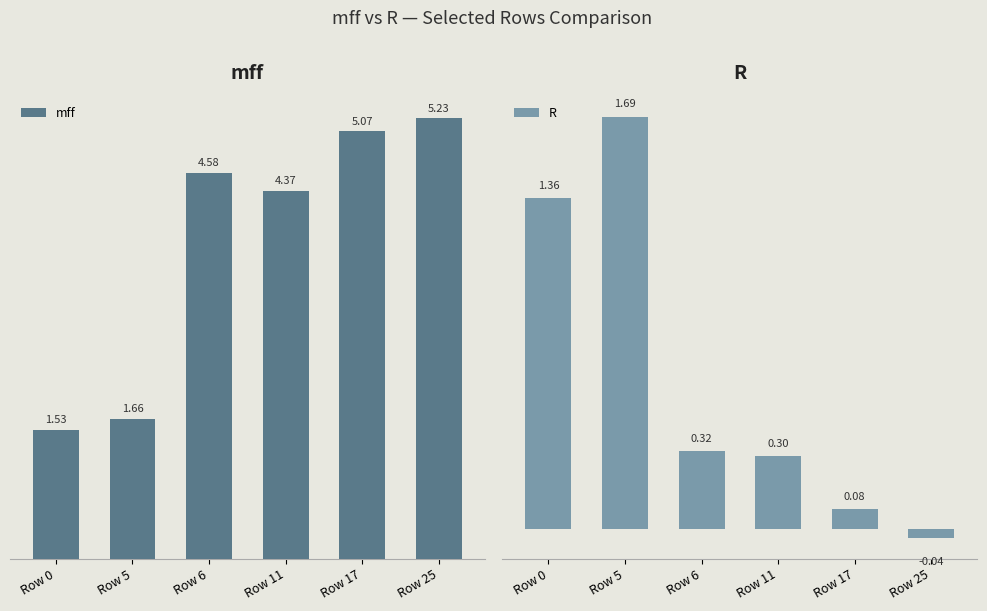

Is the value of R at Row 0 greater than the value of mff at Row 17?

No